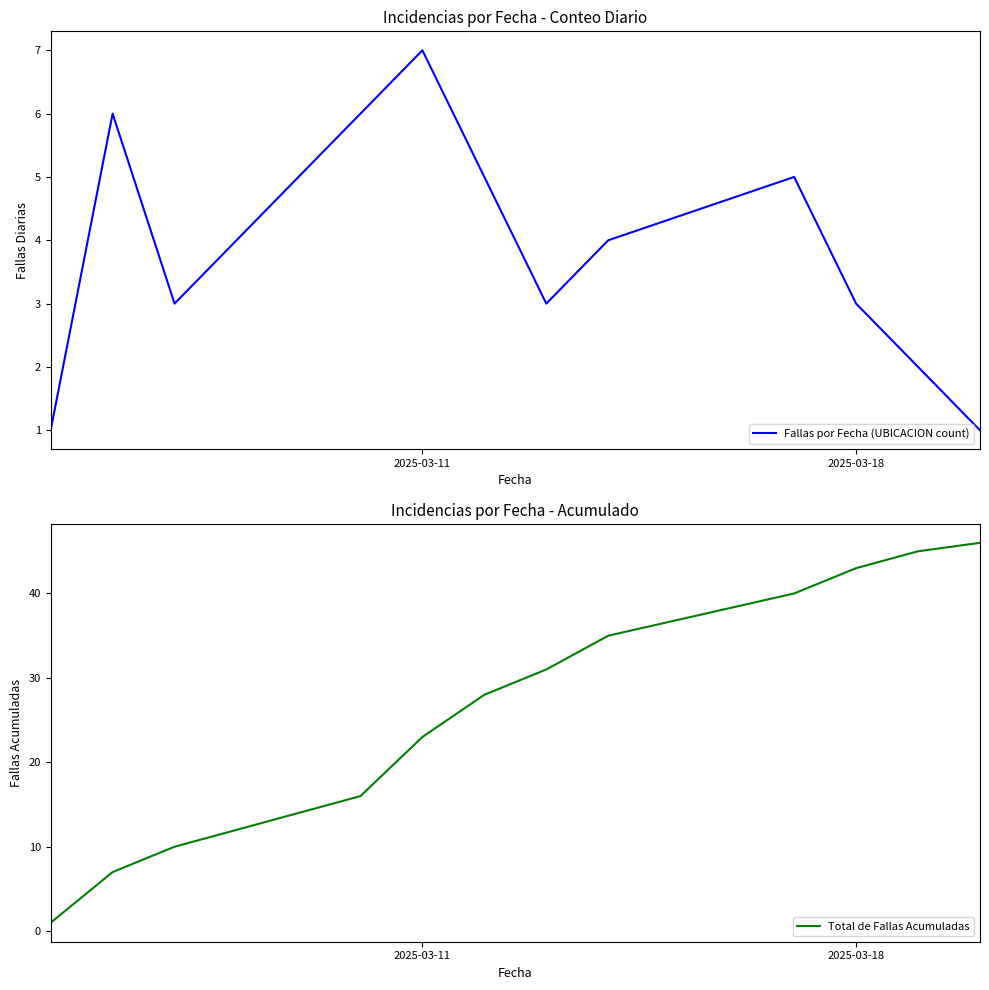

True or false: Total de Fallas Acumuladas and Fallas por Fecha (UBICACION count) cross at least once.

False